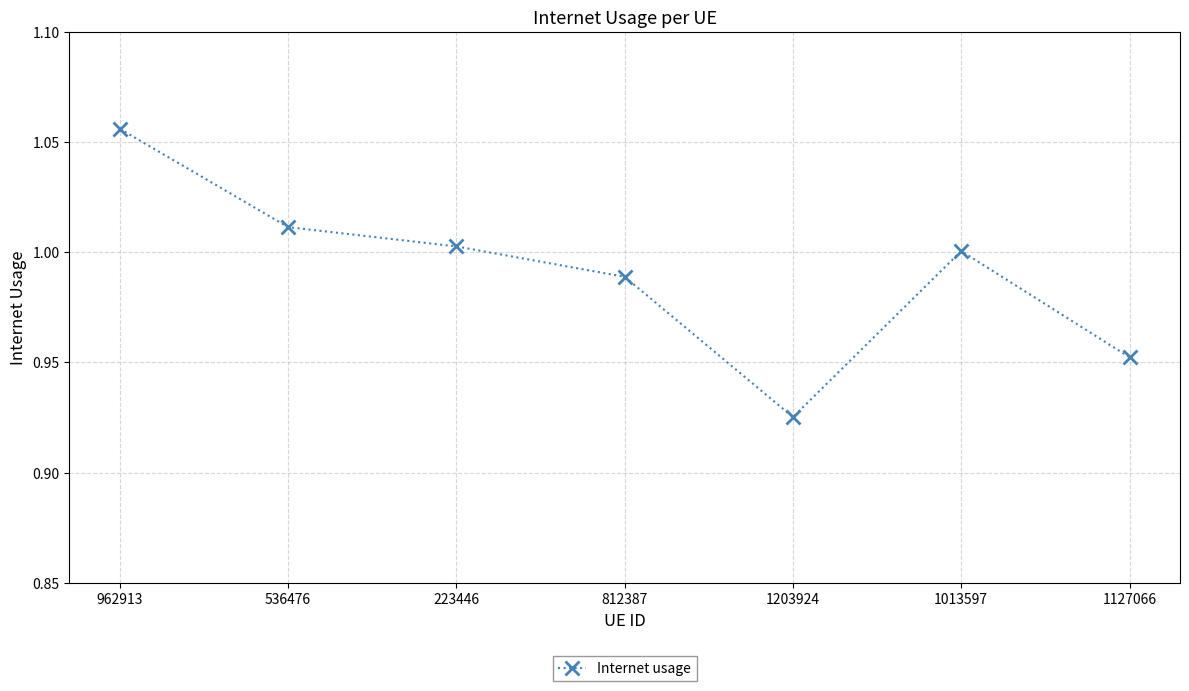

What is the label of the 6th point from the right?

536476